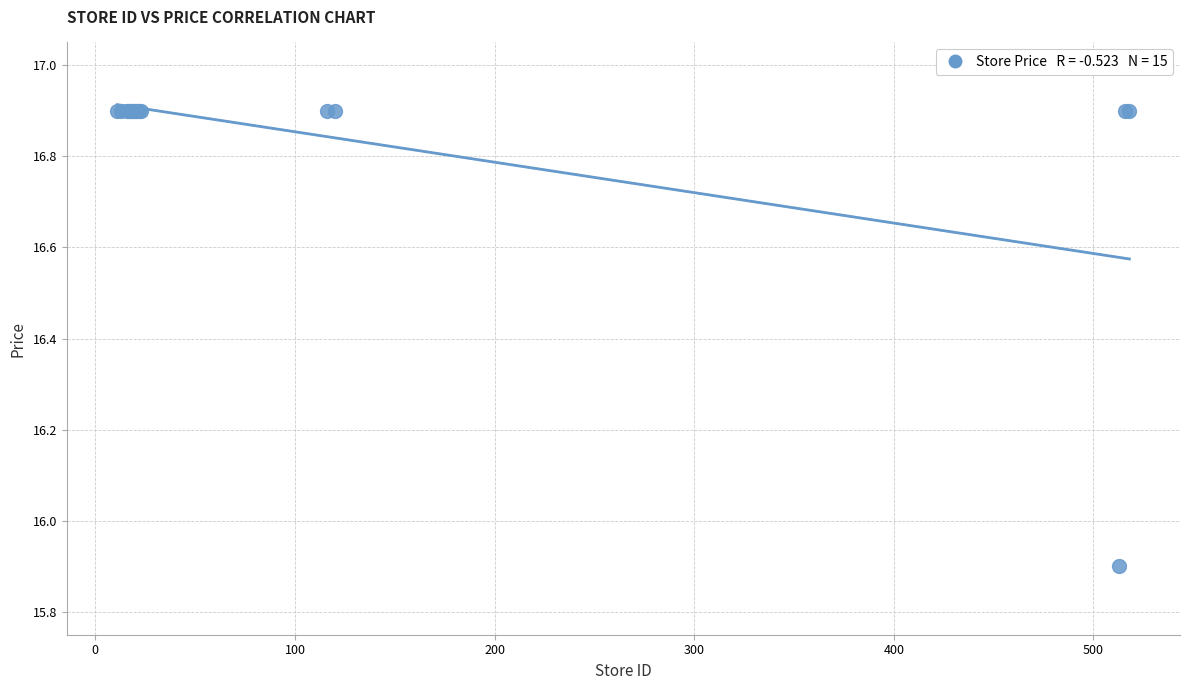

What Y value in the scatter plot is closest to 16?

15.9